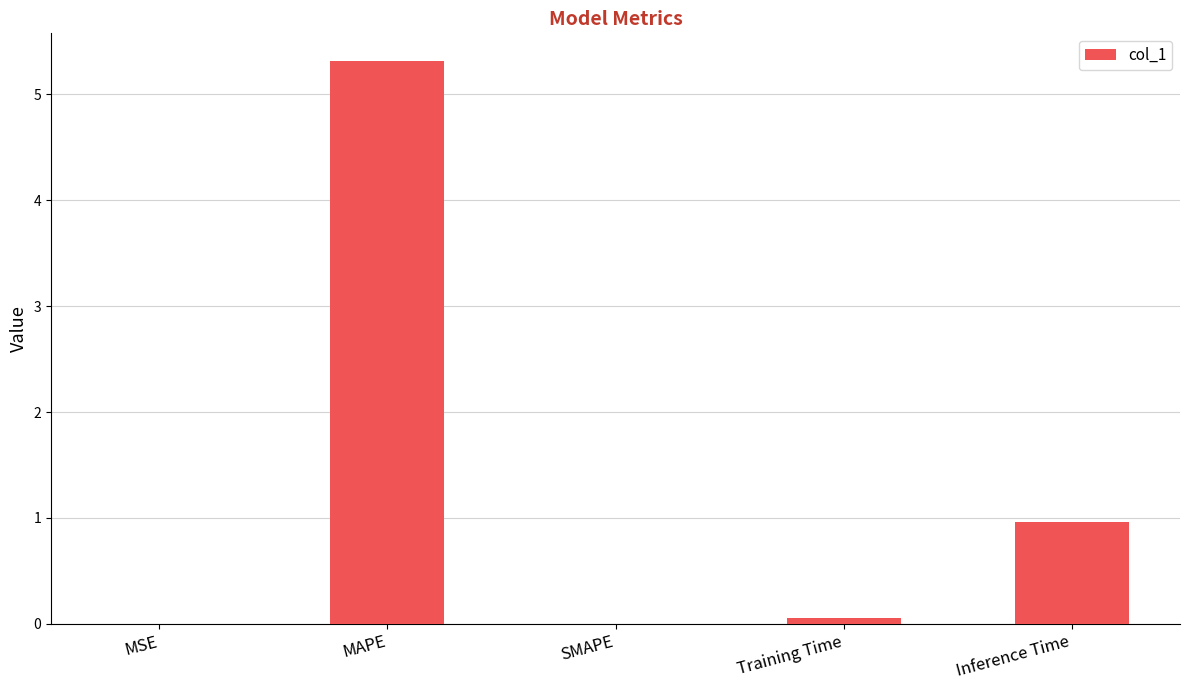

At which category does the chart reach its peak across all series?

MAPE